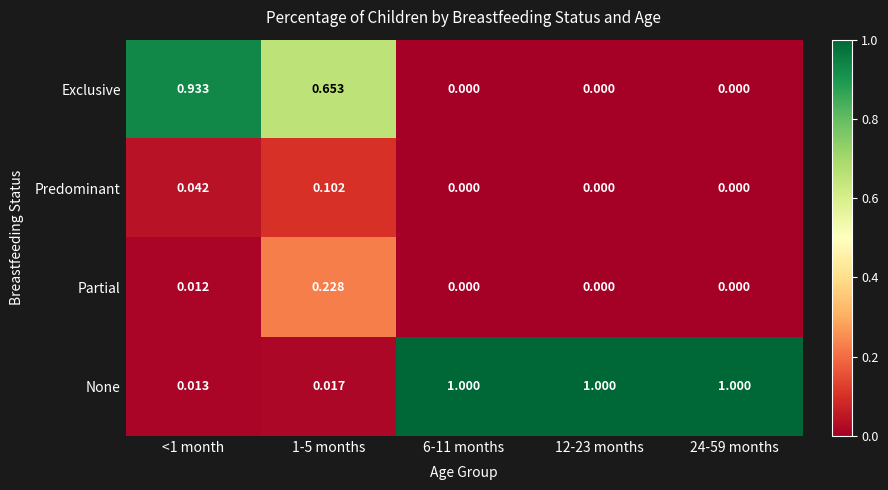

Which series has the widest spread of values?

None